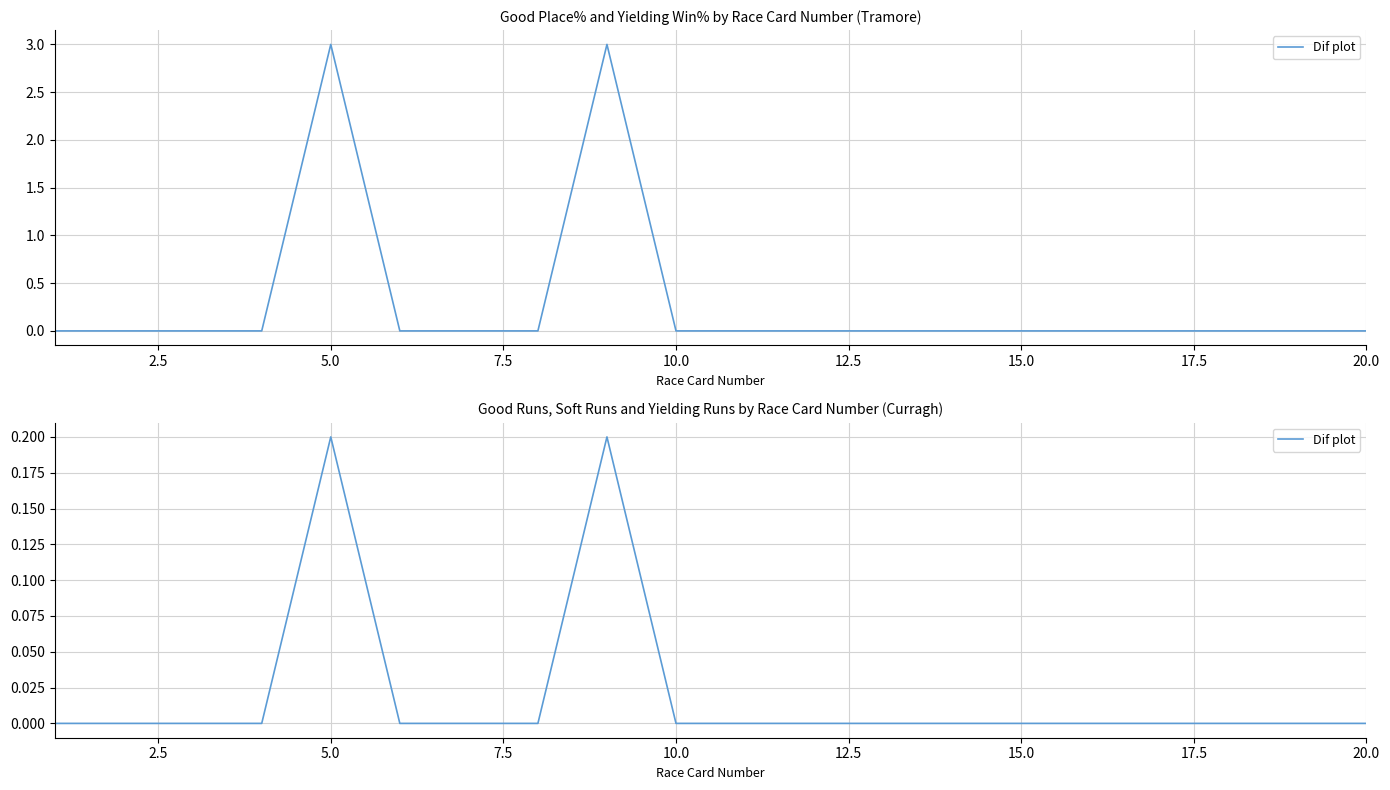

The value at 10.0 is -0.1. True or false?

False